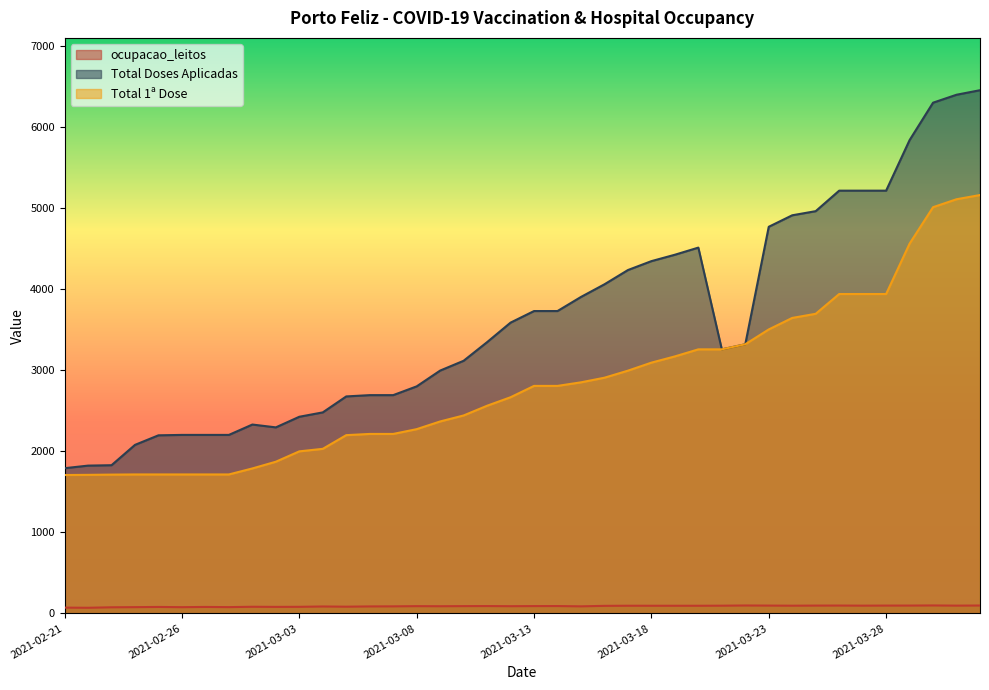

Reading left to right, transcribe all the data shown in this chart.

ocupacao_leitos: 70.9	69.2	75.0	76.9	79.3	76.5	79.4	77.1	81.6	80.1	80.9	85.0	82.6	85.8	86.6	89.2	88.1	89.6	90.3	88.7	90.0	90.5	86.8	92.8	94.2	94.1	93.9	94.0	94.9	97.3	96.1	94.8	96.0	96.5	95.3	96.1	96.3	97.8	95.6	96.9
Total Doses Aplicadas: 1792.0	1824.0	1829.0	2080.0	2198.0	2203.0	2203.0	2203.0	2331.0	2296.0	2427.0	2481.0	2678.0	2694.0	2694.0	2802.0	2997.0	3118.0	3348.0	3589.0	3732.0	3732.0	3906.0	4062.0	4238.0	4348.0	4427.0	4515.0	3259.0	3322.0	4772.0	4914.0	4965.0	5218.0	5218.0	5218.0	5842.0	6304.0	6402.0	6458.0
Total 1ª Dose: 1708.0	1710.0	1713.0	1715.0	1715.0	1715.0	1715.0	1715.0	1789.0	1872.0	2000.0	2031.0	2200.0	2215.0	2215.0	2274.0	2369.0	2443.0	2563.0	2668.0	2808.0	2808.0	2852.0	2909.0	2996.0	3095.0	3172.0	3259.0	3259.0	3322.0	3505.0	3647.0	3698.0	3942.0	3942.0	3942.0	4564.0	5014.0	5112.0	5164.0